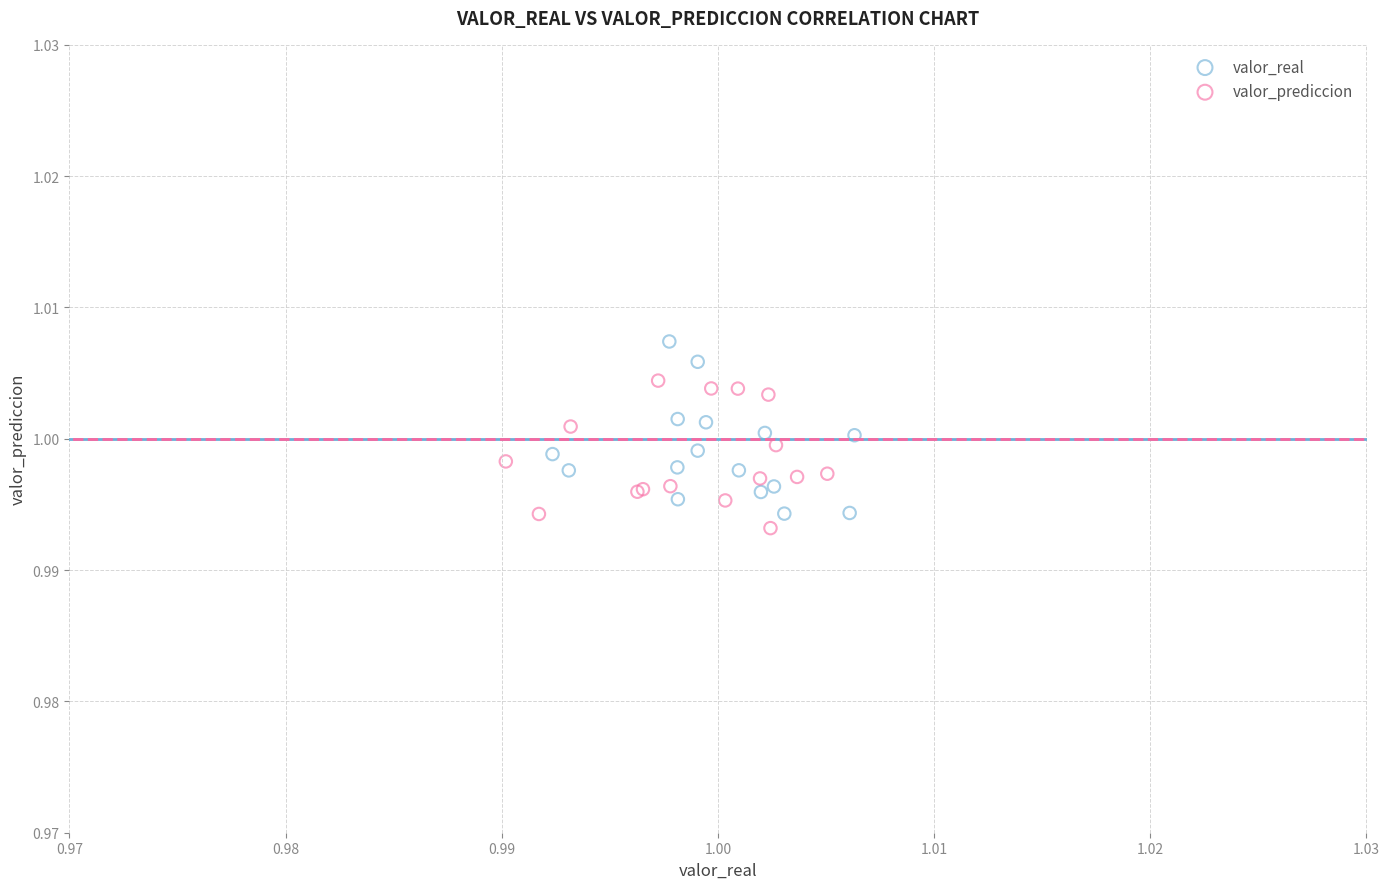

Which series has the widest spread of Y values?

valor_real